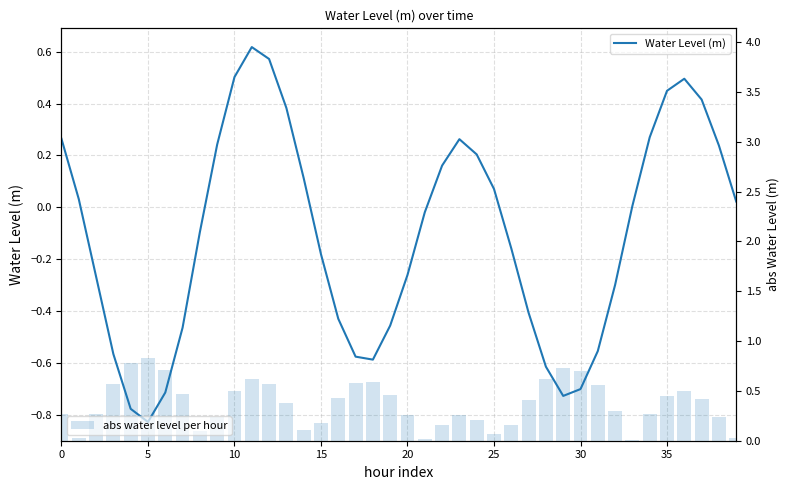

What are all the series names shown in the legend?

Water Level (m), abs water level per hour